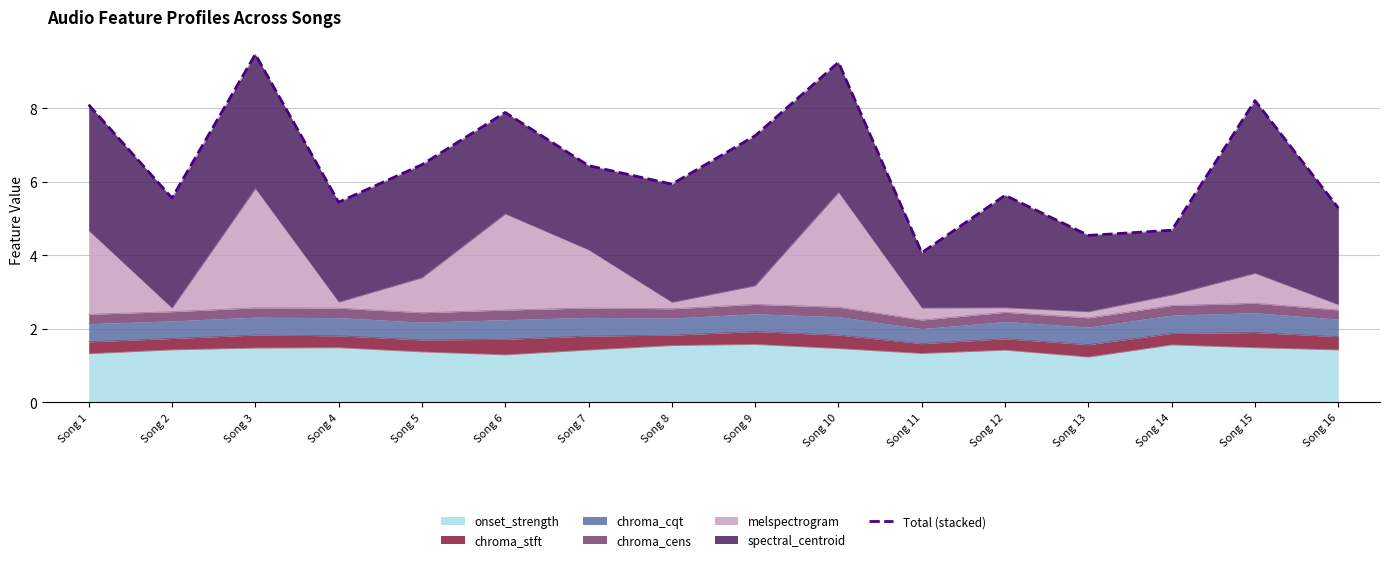

True or false: the data has more than 0 interior local peaks.

True